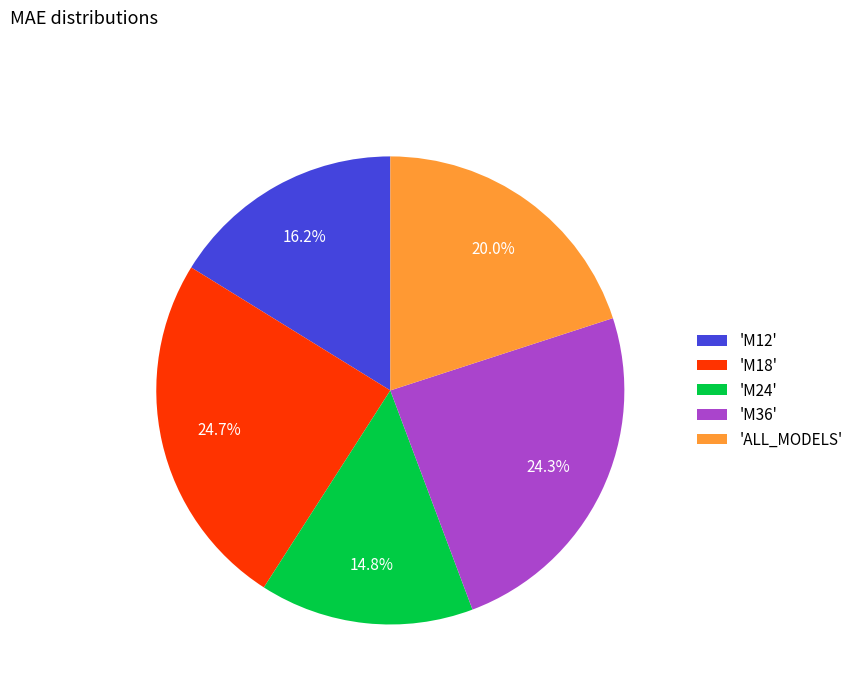

What portion of the pie excludes 'M36'?

75.7%